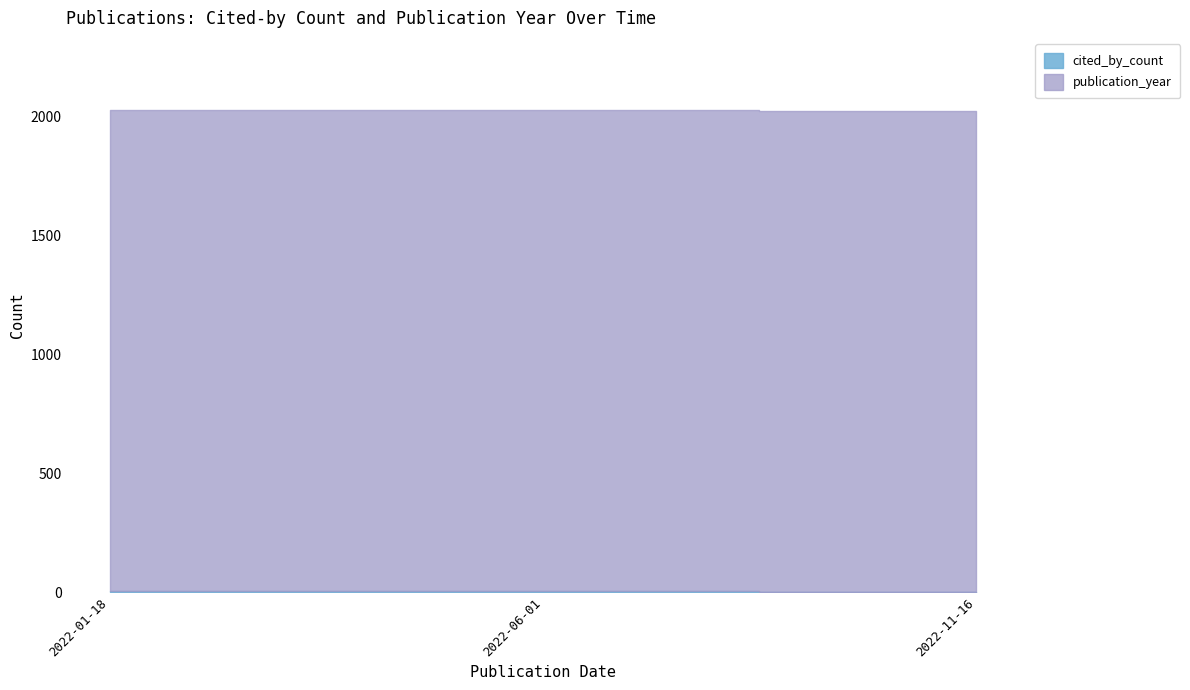

What is the label of the 2nd point from the right?

2022-06-01